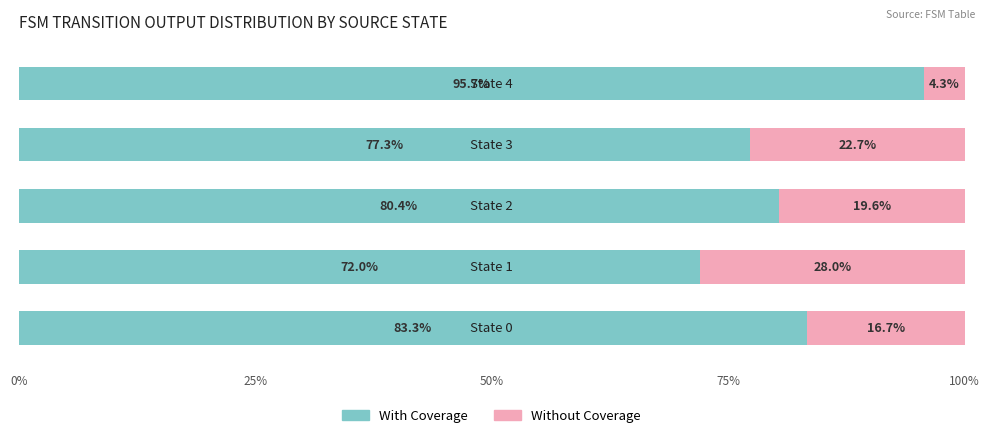

What is the difference between the maximum and minimum values in the With Coverage series?

23.7